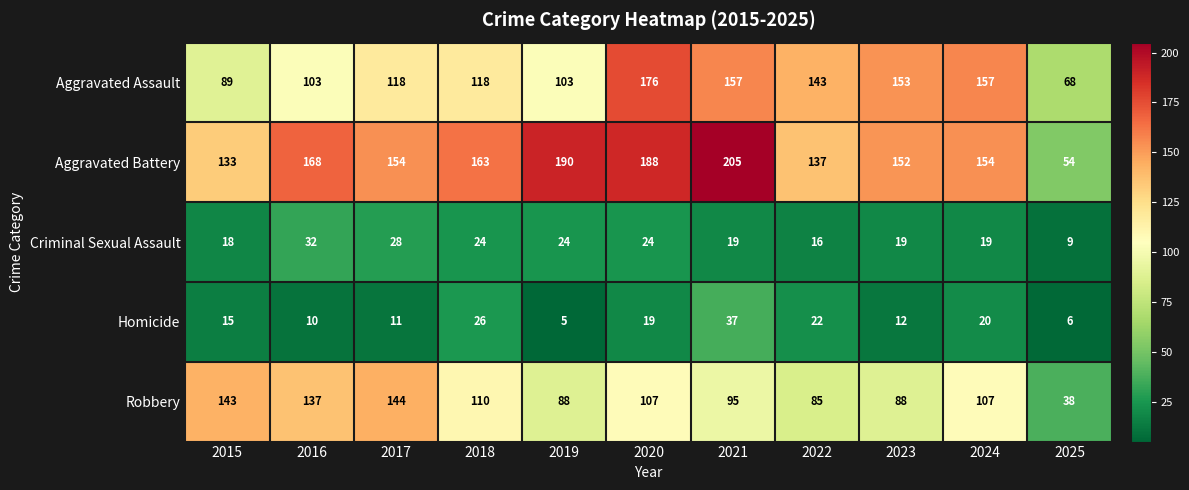

How many data points does each series have?

11